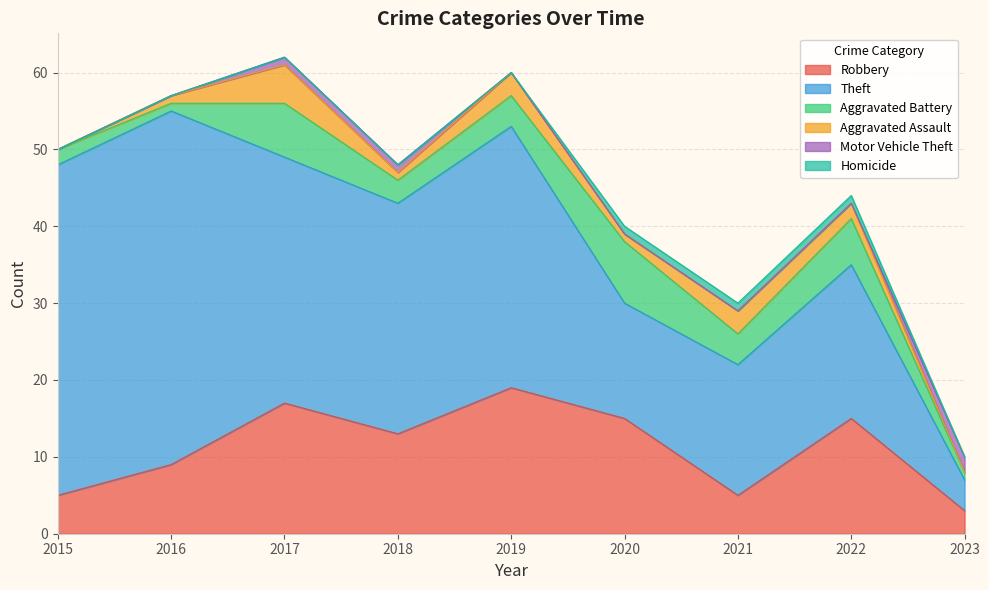

Which series has the widest spread of values?

Theft